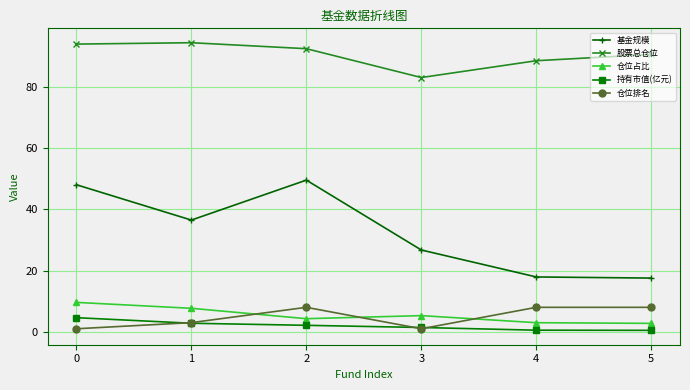

What is the sum of the 基金规模 values at 3 and 4?

44.6